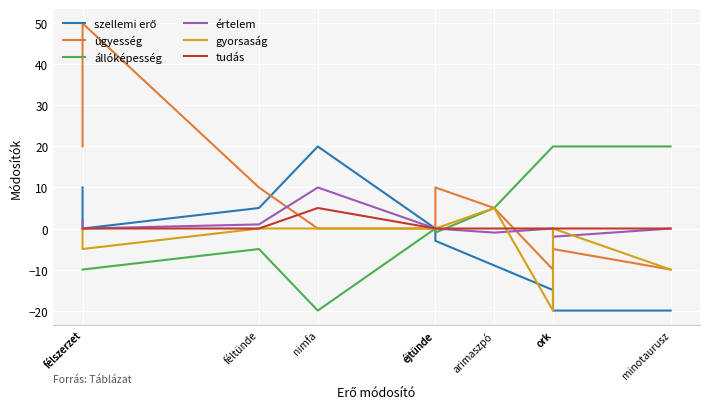

Rank the series by their maximum value, from lowest to highest.

gyorsaság, tudás, értelem, szellemi erő, állóképesség, ügyesség